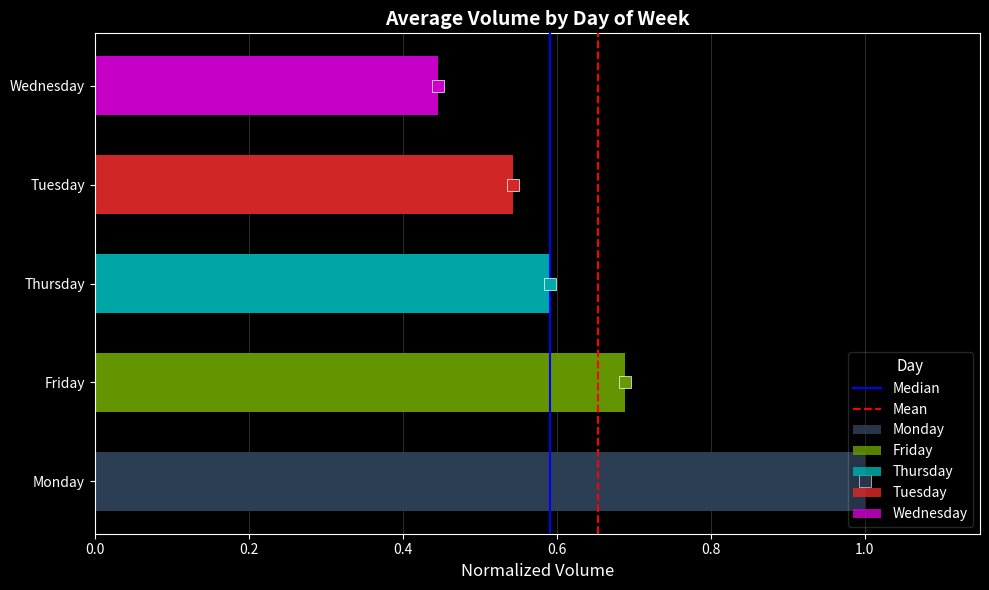

How many values in Mean are above zero?

1